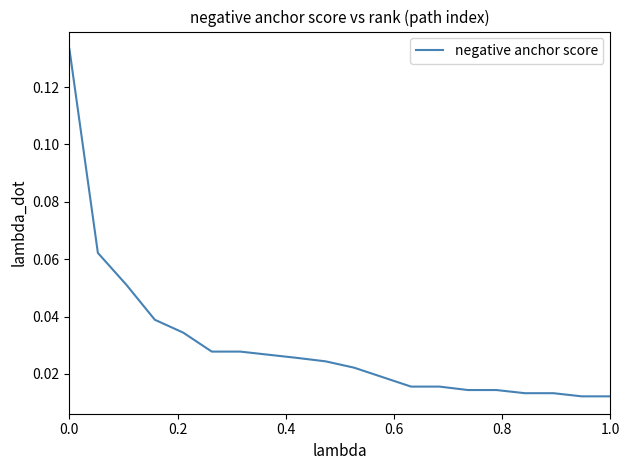

How many lines are shown in the chart?

1